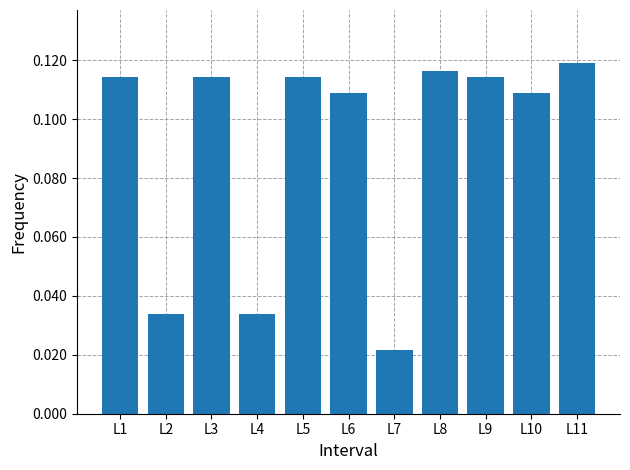

What is the sum of all values?

1.0